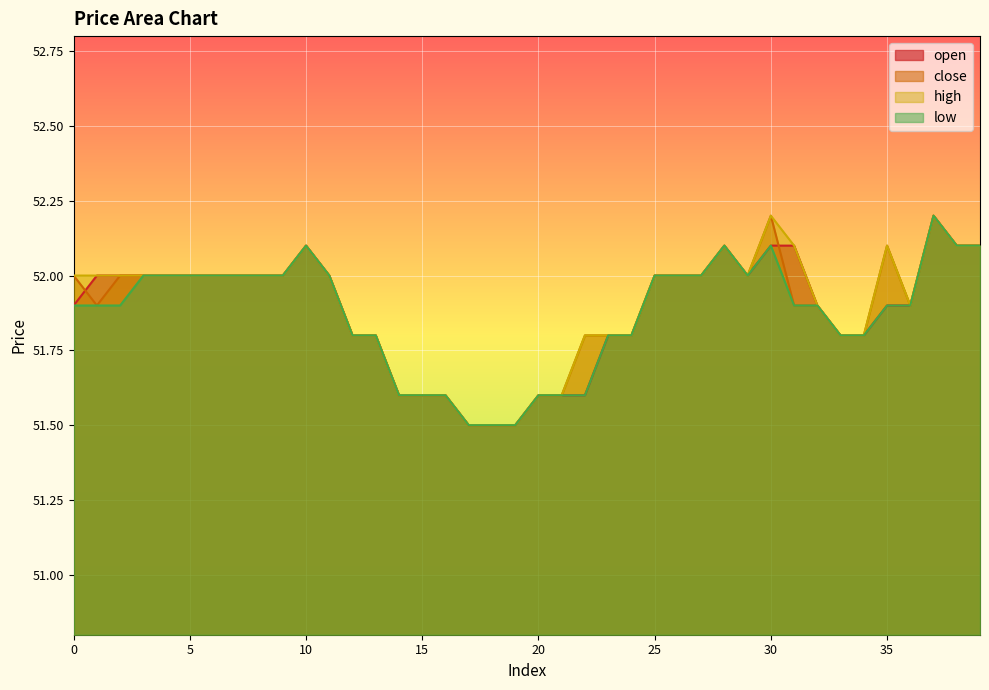

Which series has the largest range (max minus min)?

open